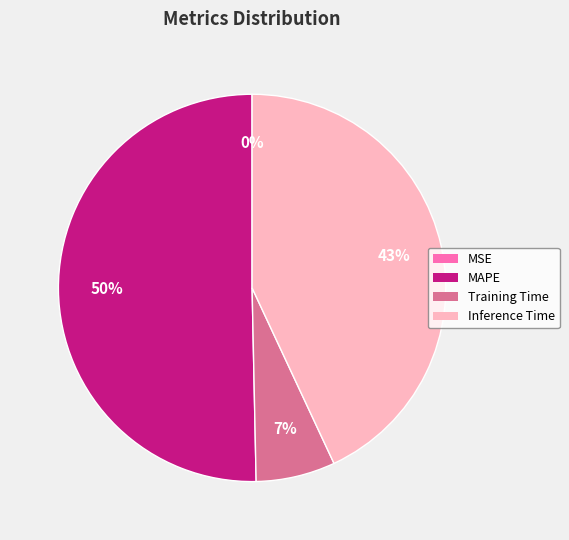

To the nearest percent, what is the difference between the Training Time and Inference Time slice percentages?

36%